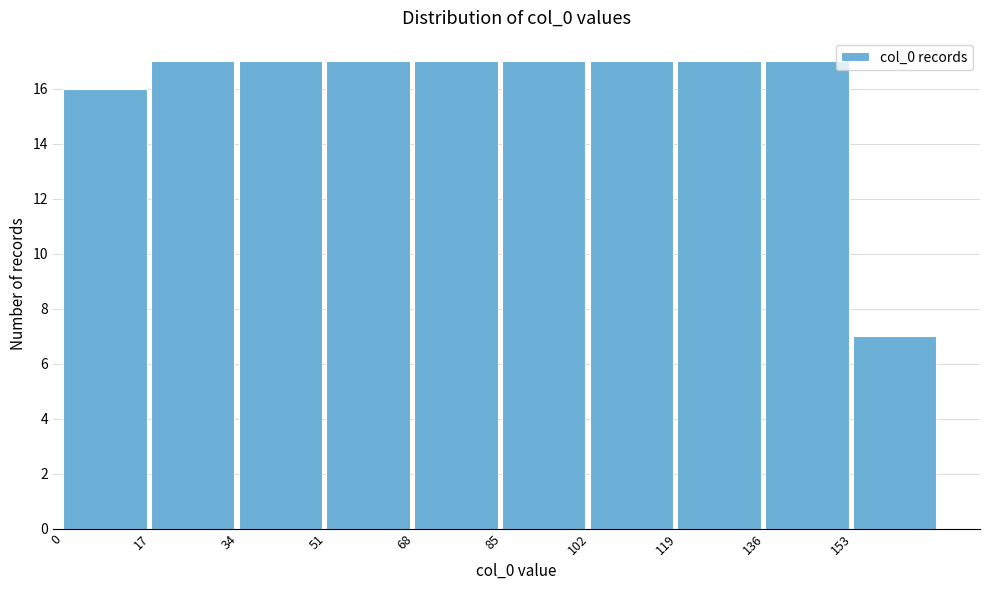

What is the height of the bar covering 34 to 51 on the x-axis? Neither the bar edges nor the heights are printed on the chart, so give them approximately, as read against the axes.

17